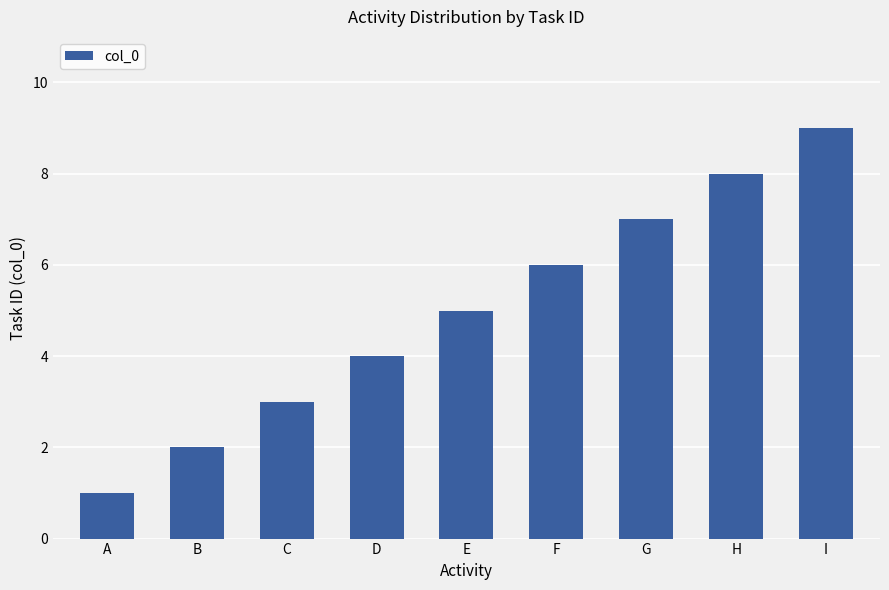

Reading left to right, extract all data points from this chart.

1	2	3	4	5	6	7	8	9